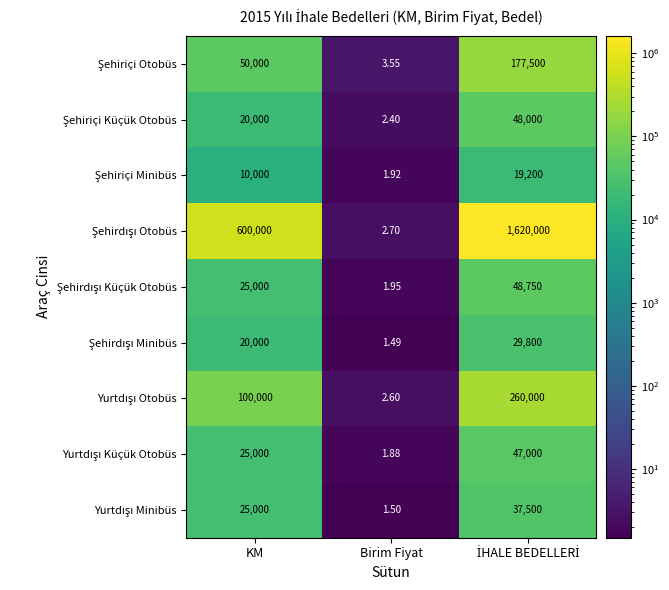

Which category has the lowest value across all series?

Birim Fiyat